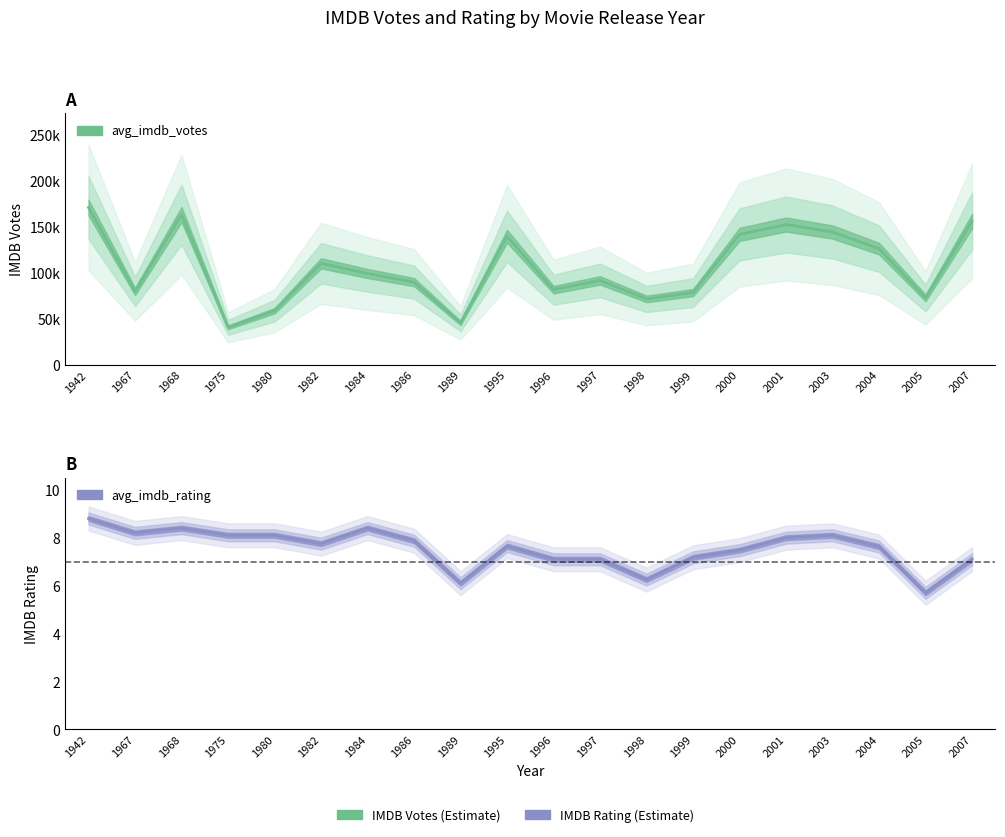

Which has a higher value, 1986 or 2000?

2000